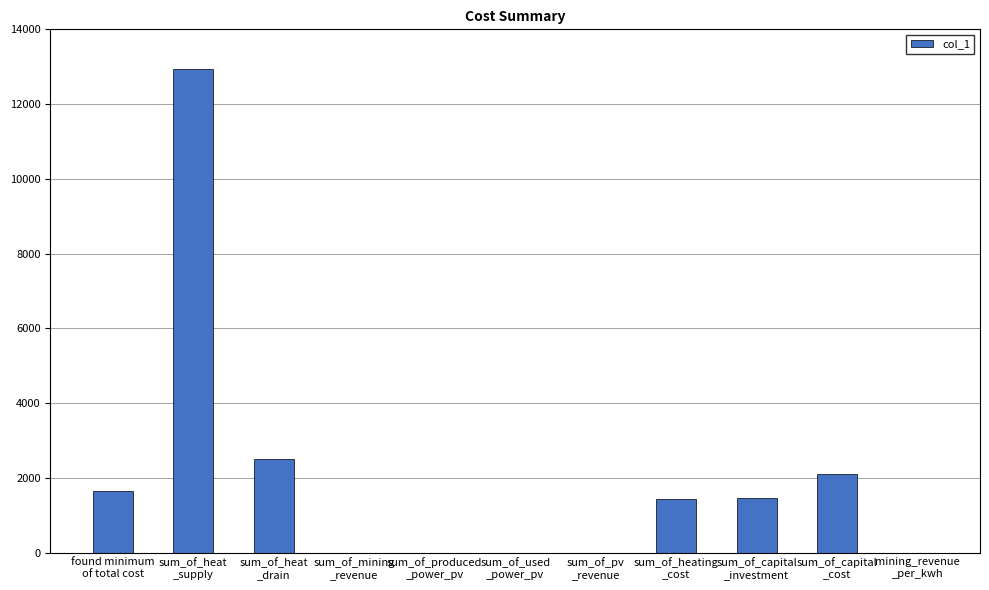

What is the sum of all values?

22095.8